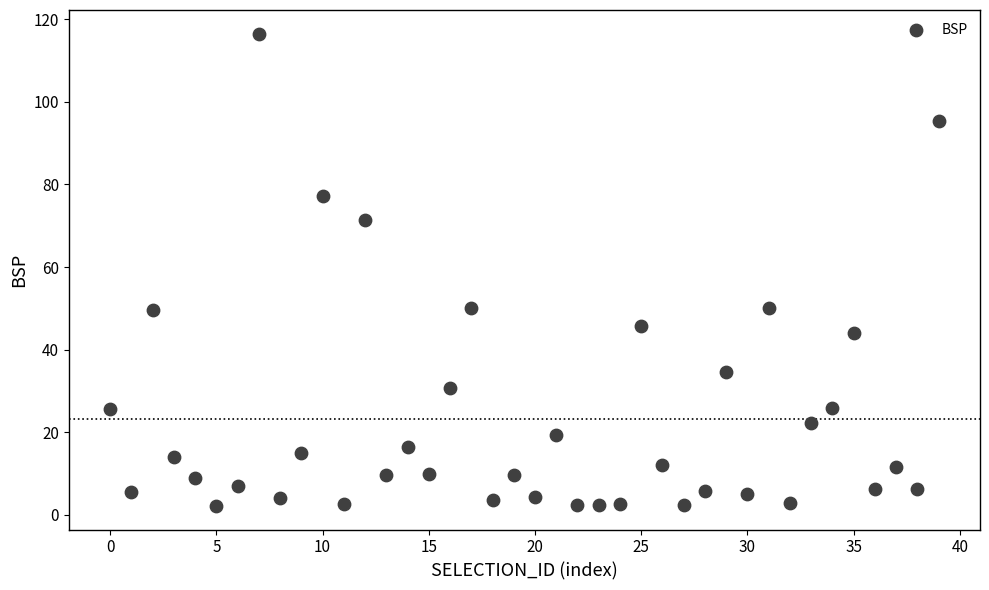

What is the range of Y values (max minus min)?

114.3